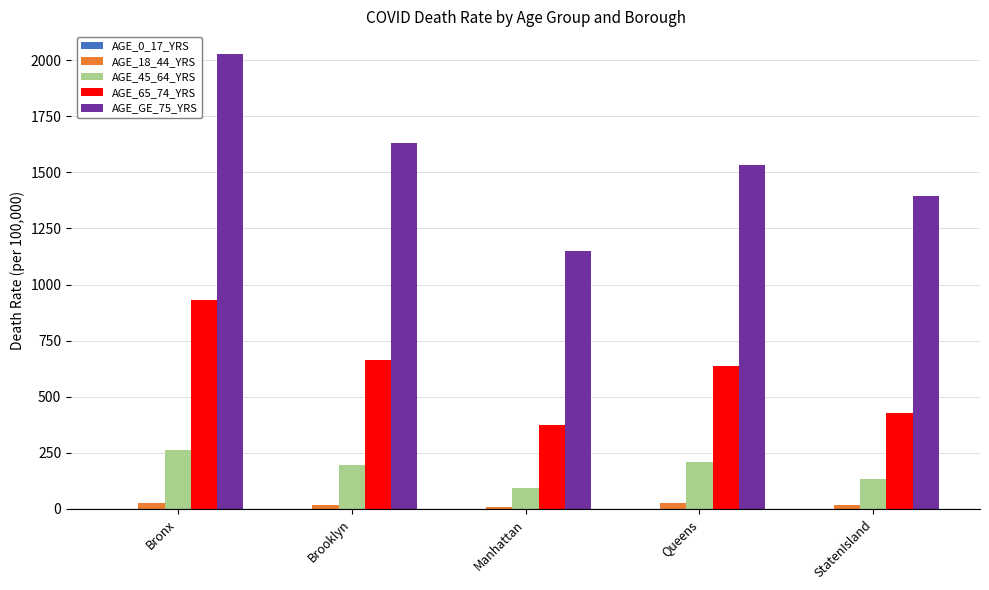

Which series has the largest total across all categories?

AGE_GE_75_YRS